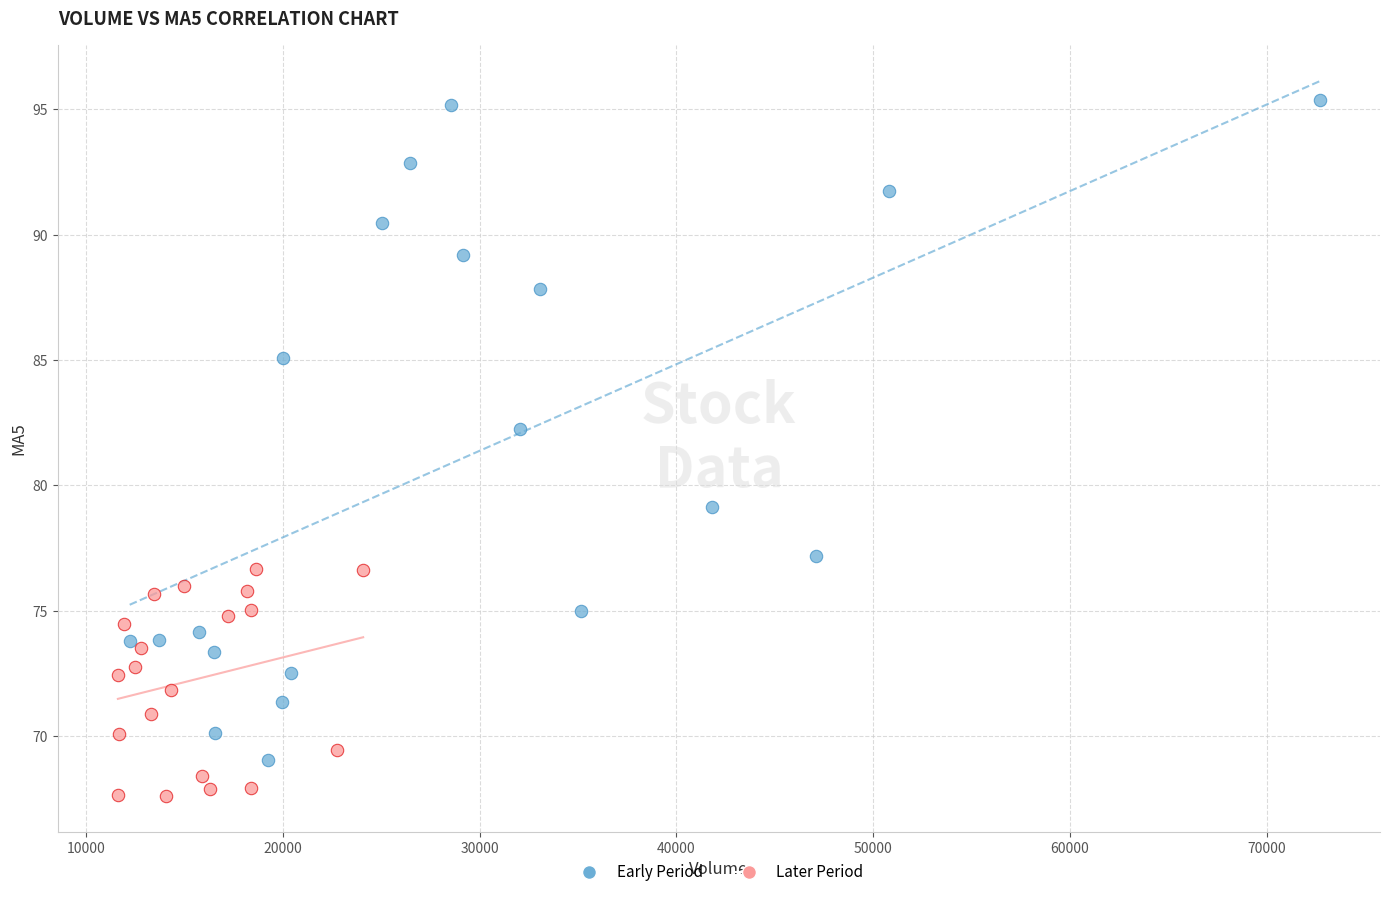

Which series has the widest spread of Y values?

Early Period